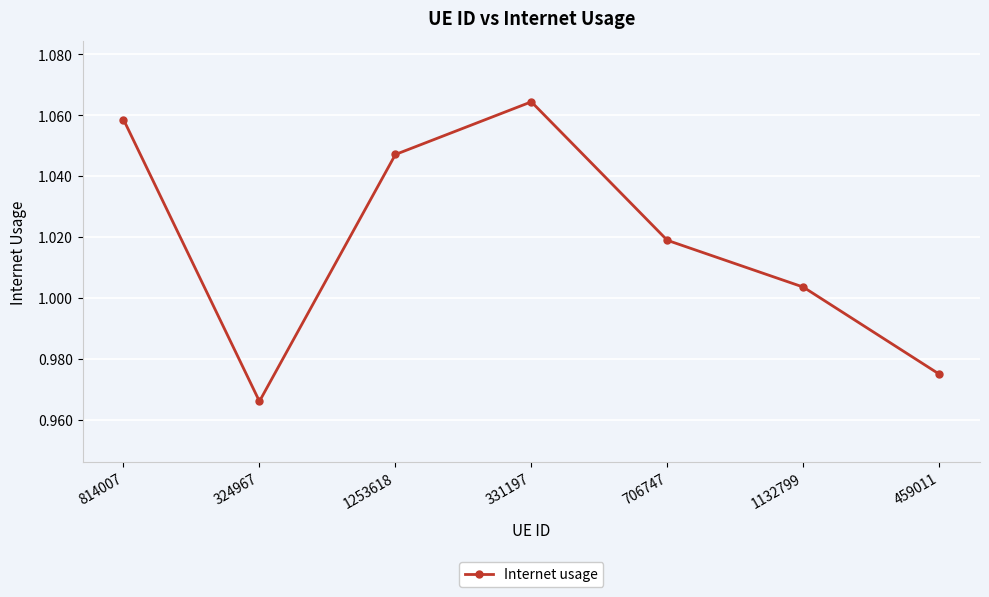

The value at 814007 is 1.7. True or false?

False